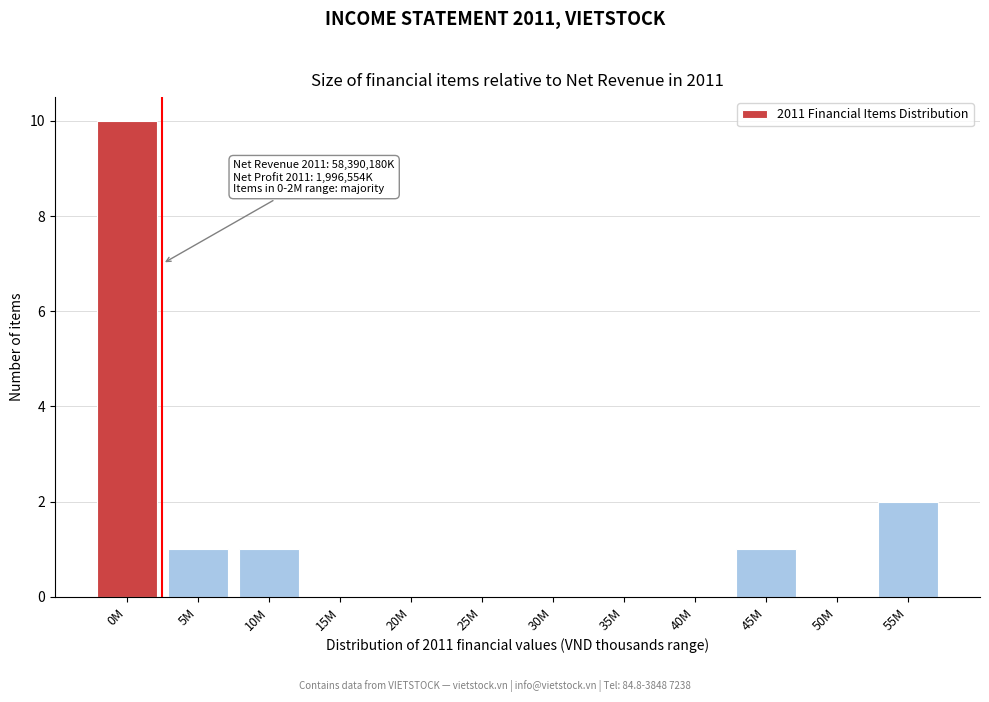

Reading left to right, what are all the values shown in this chart?

0M=10	5M=1	10M=1	15M=0	20M=0	25M=0	30M=0	35M=0	40M=0	45M=1	50M=0	55M=2